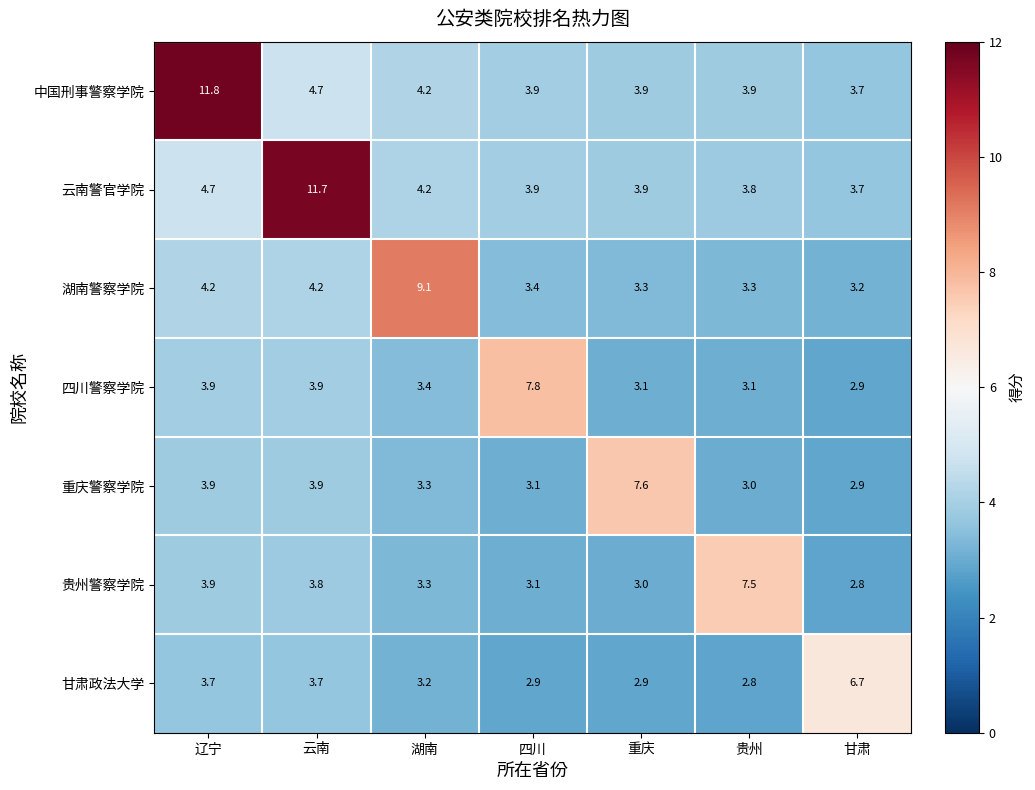

What is the smallest value displayed?

2.8